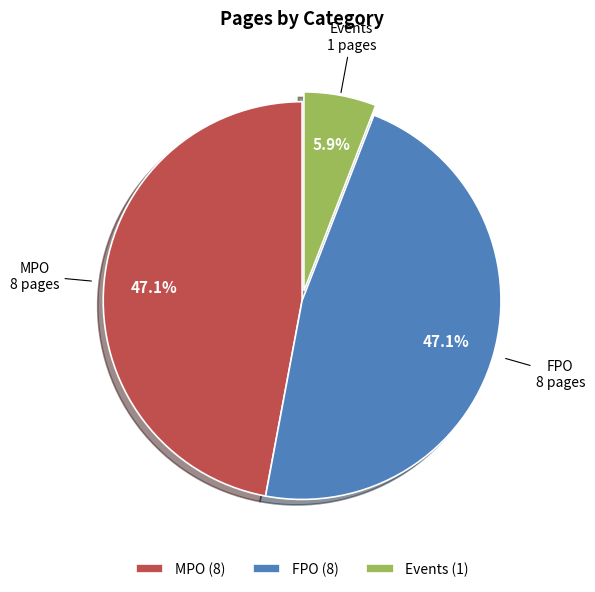

How many segments does this pie chart have?

3